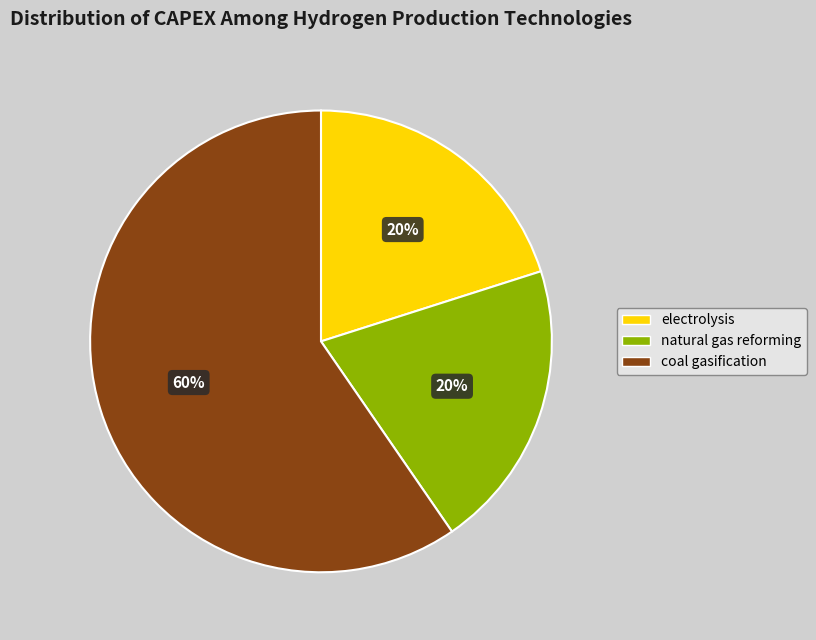

True or false: electrolysis accounts for 8% of the total.

False